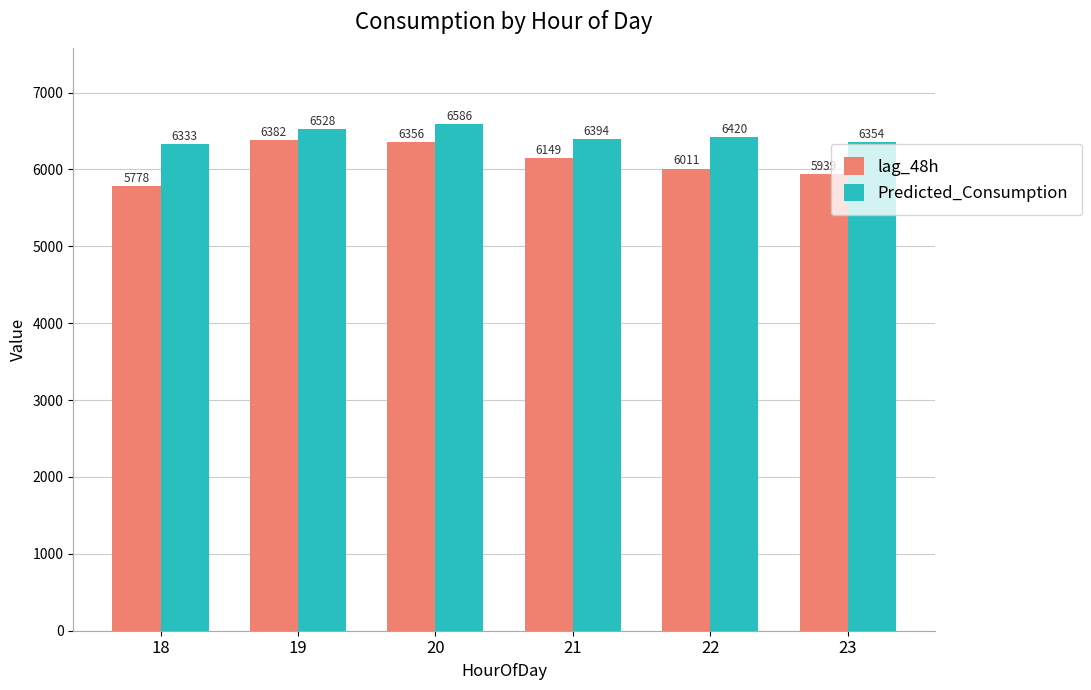

The lag_48h series shows 6382.0 at 19. True or false?

True